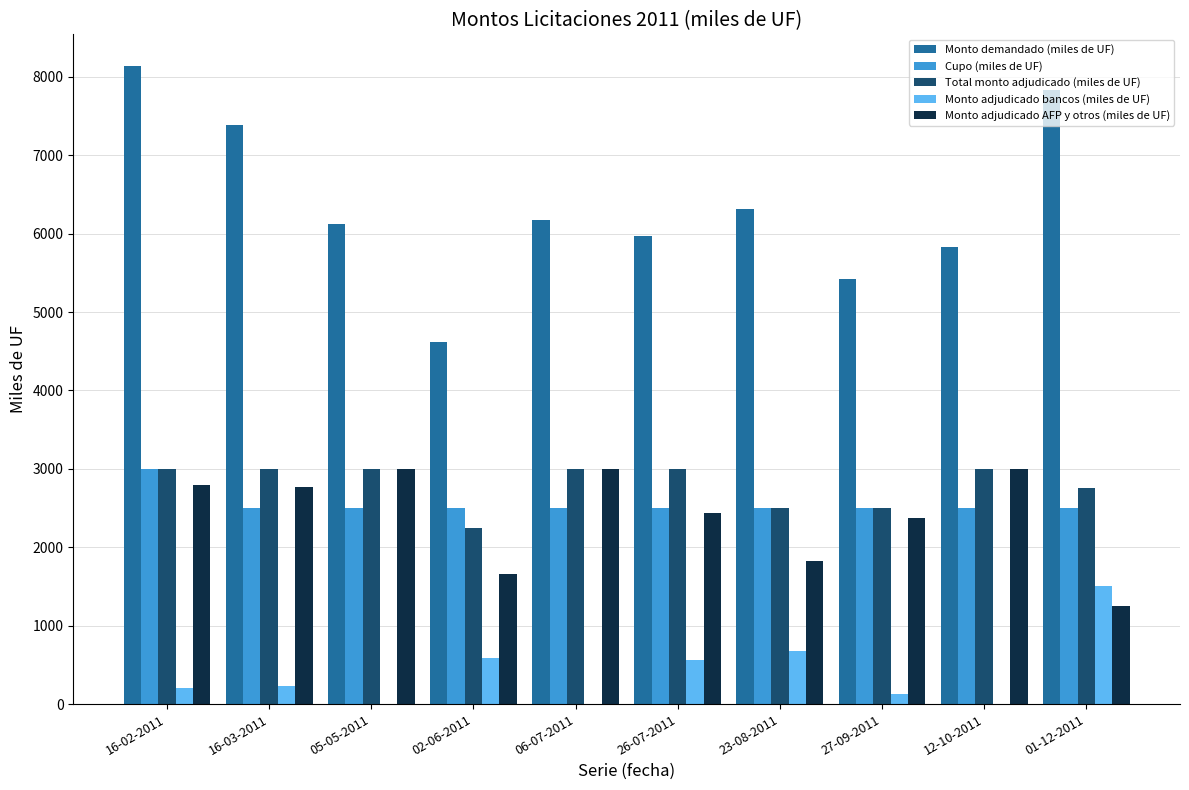

The value of Monto adjudicado AFP y otros (miles de UF) at 12-10-2011 is 3000. True or false?

True